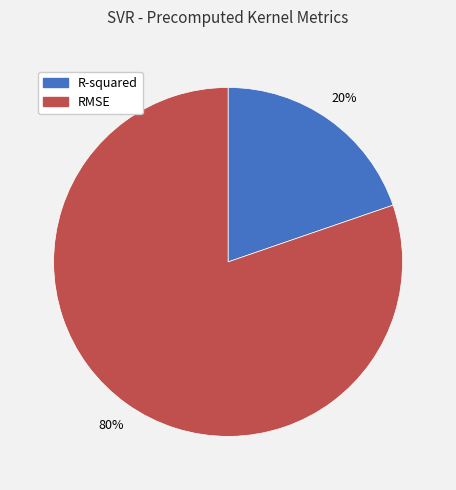

To the nearest percent, what is the average slice percentage?

50%